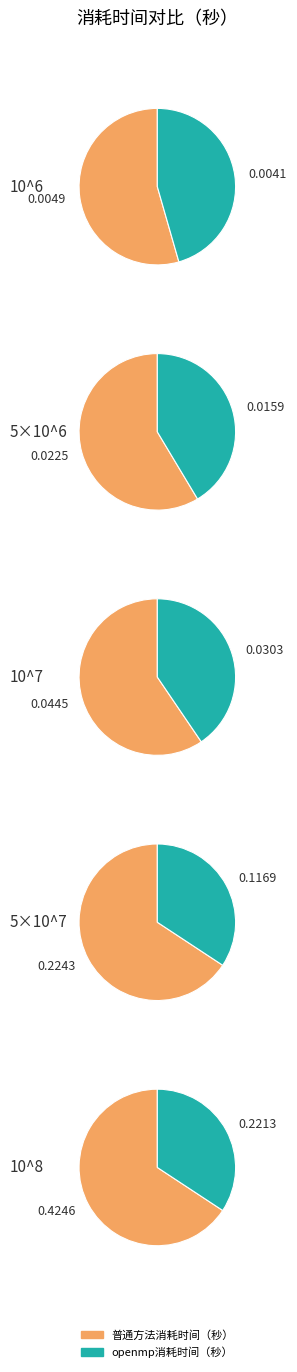

What is the largest slice in the pie chart?

10^8